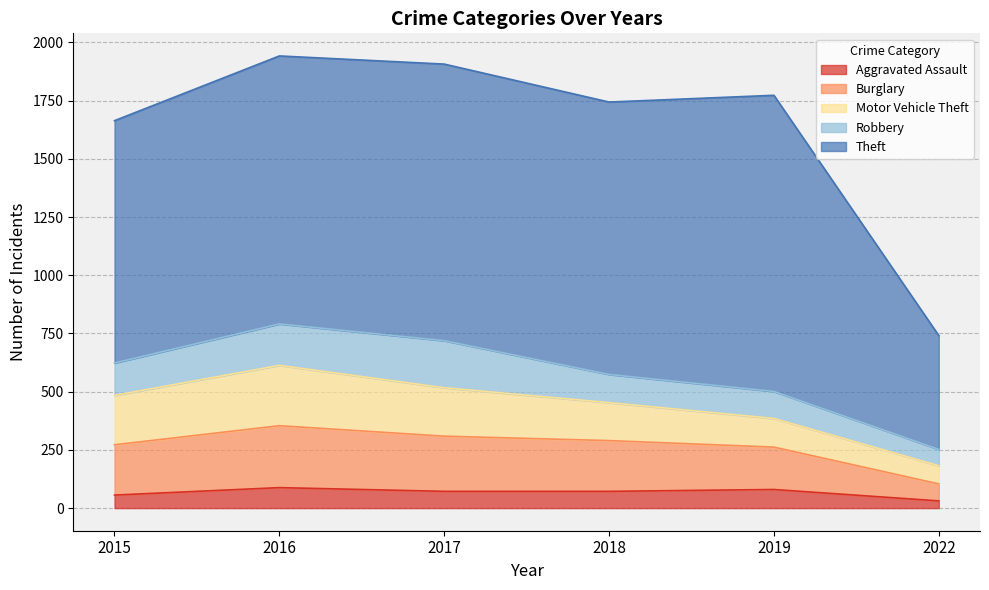

The value of Motor Vehicle Theft at 2022 is 19. True or false?

False